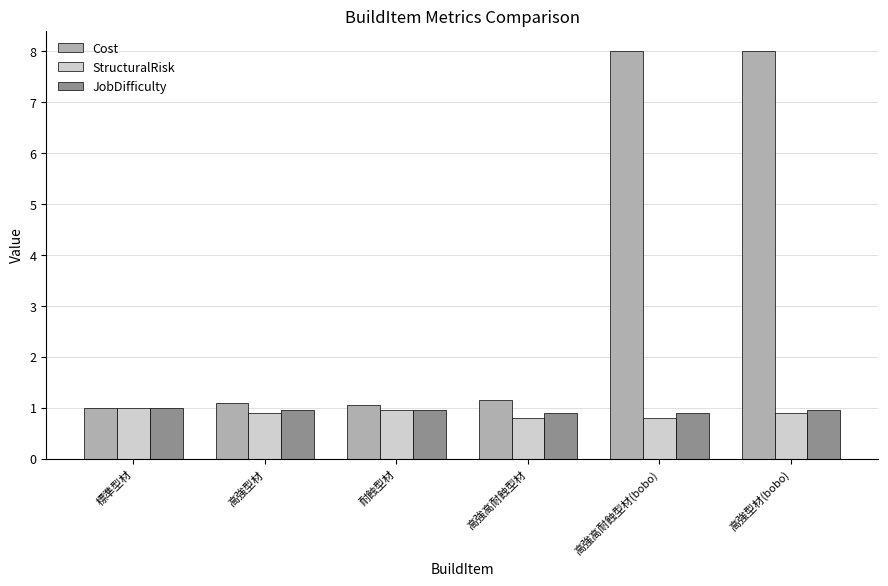

What is the greatest value displayed?

8.0